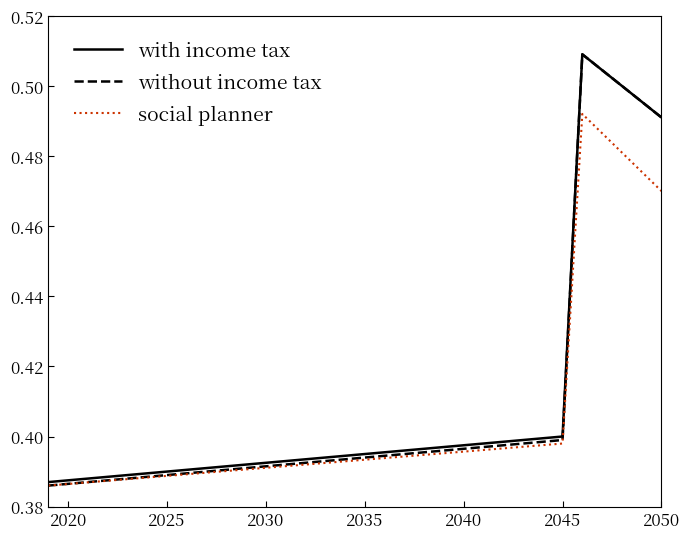

Which series has the largest range (max minus min)?

without income tax